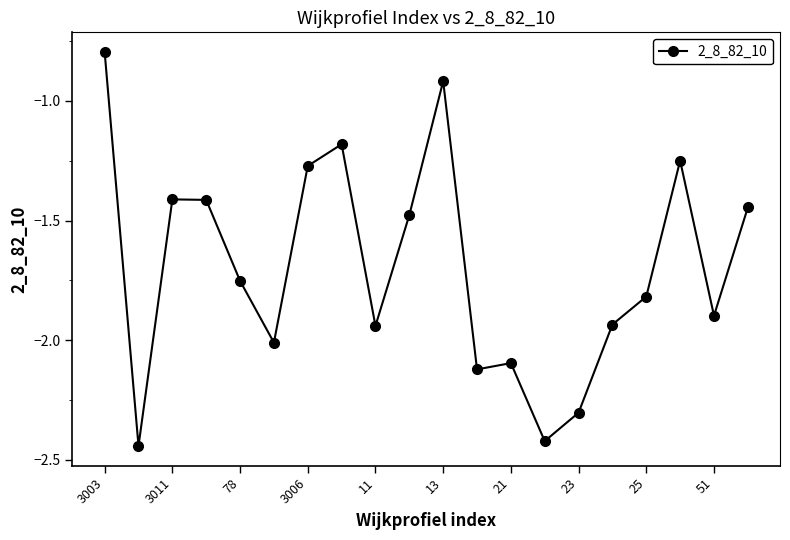

What is the difference between the maximum and second lowest values?

1.6